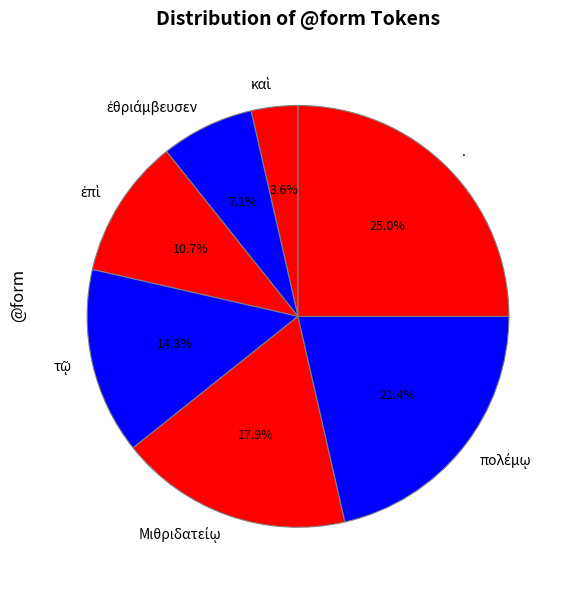

To the nearest percent, what is the average slice percentage?

14%